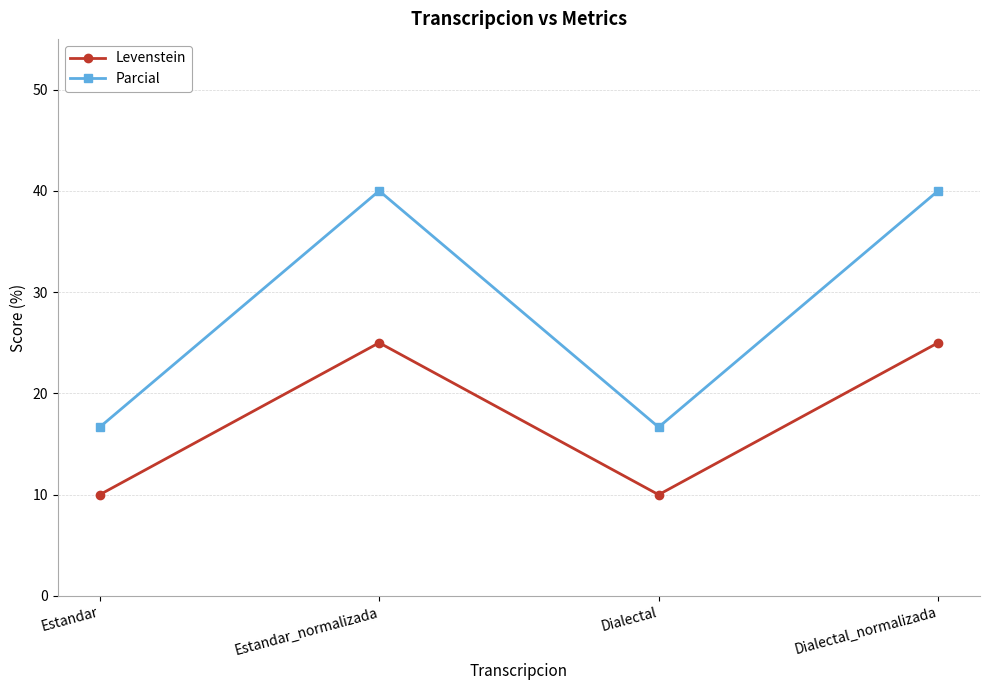

What is the label of the 2nd point from the left?

Estandar_normalizada